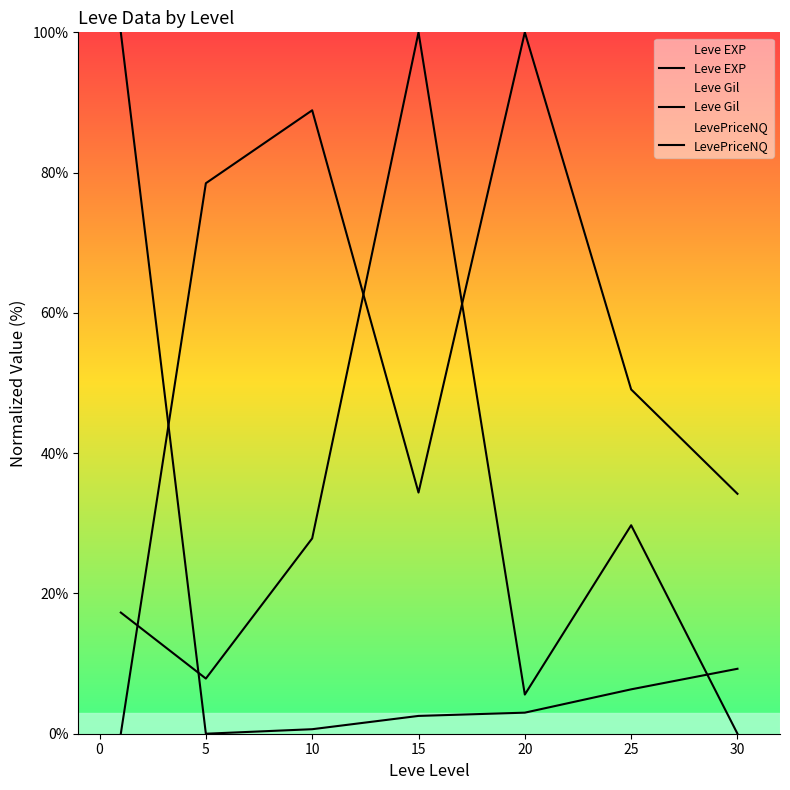

How many lines are shown in the chart?

3